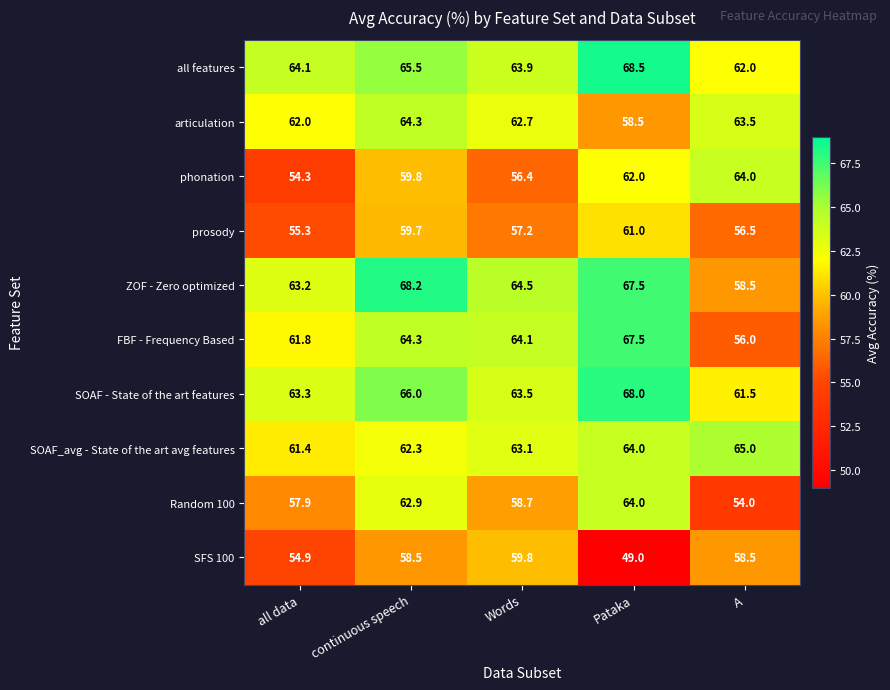

What is the average value of the Random 100 series?

59.5